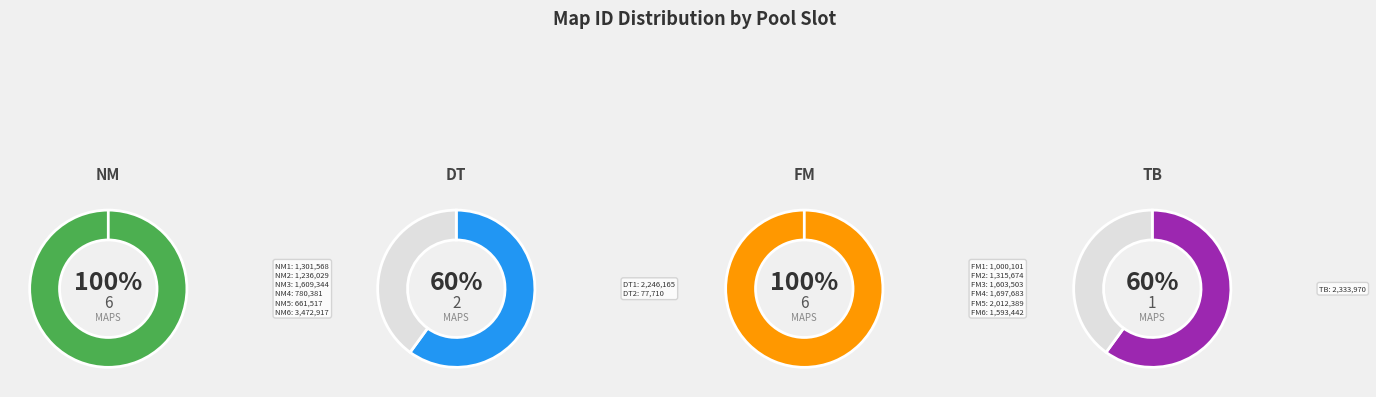

Does TB represent more than half of the total?

No